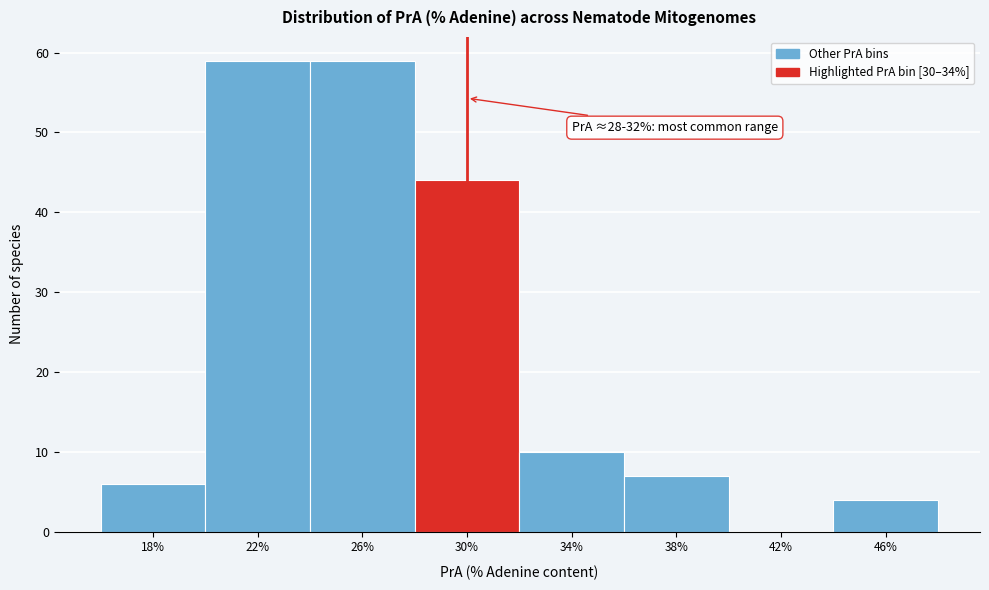

Reading right to left, what are all the values shown in this chart?

46%=4	42%=0	38%=7	34%=10	30%=44	26%=59	22%=59	18%=6